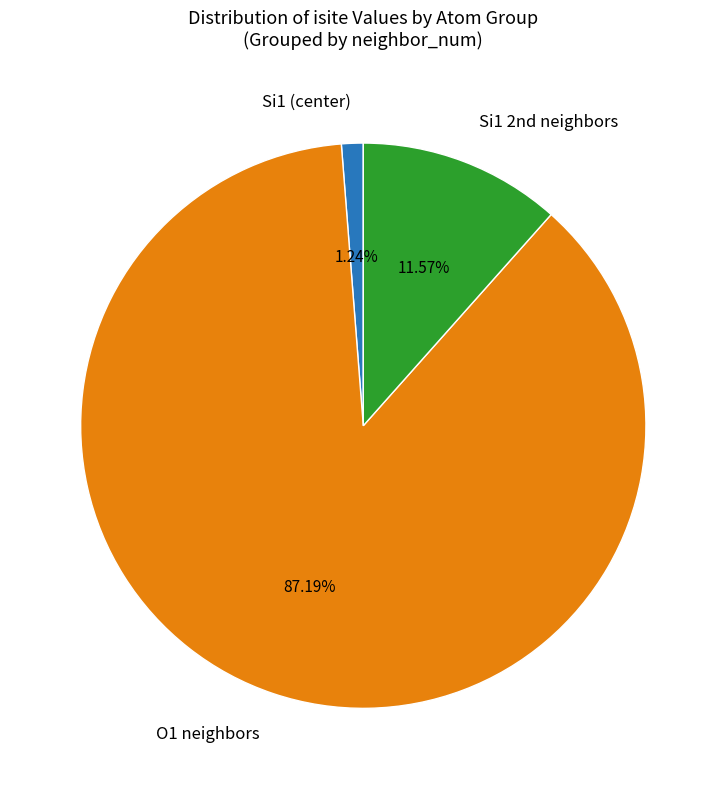

What is the majority slice?

O1 neighbors